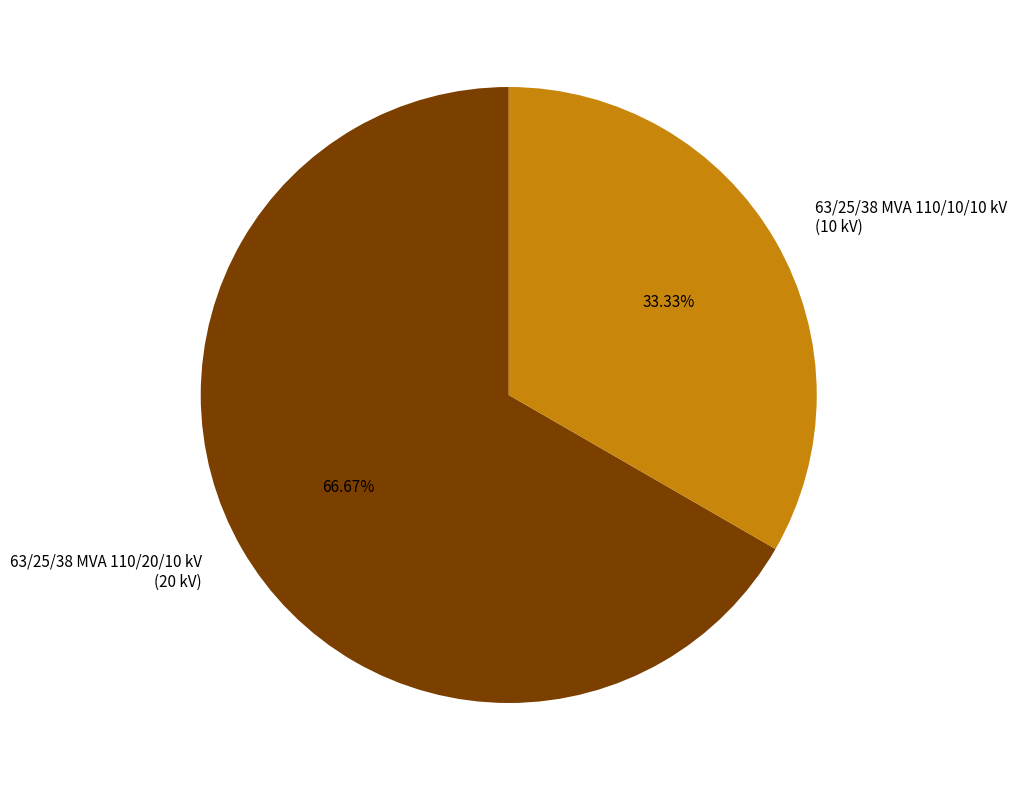

Which slice is the smallest?

63/25/38 MVA 110/10/10 kV